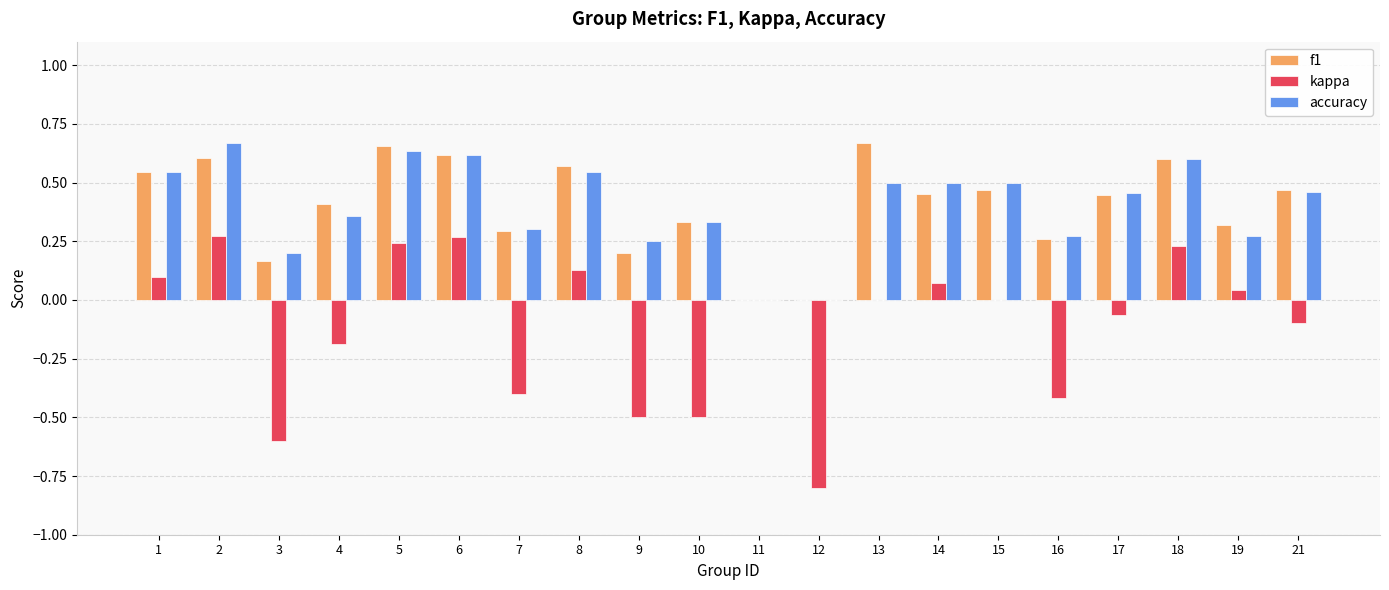

What is the sum of all accuracy values?

8.0